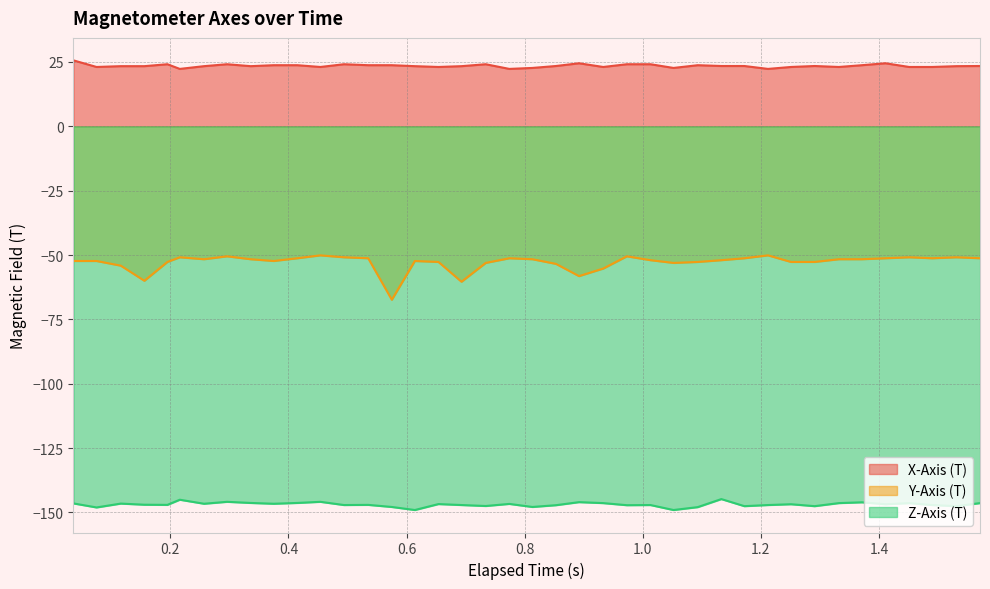

How many series are shown in this chart?

3